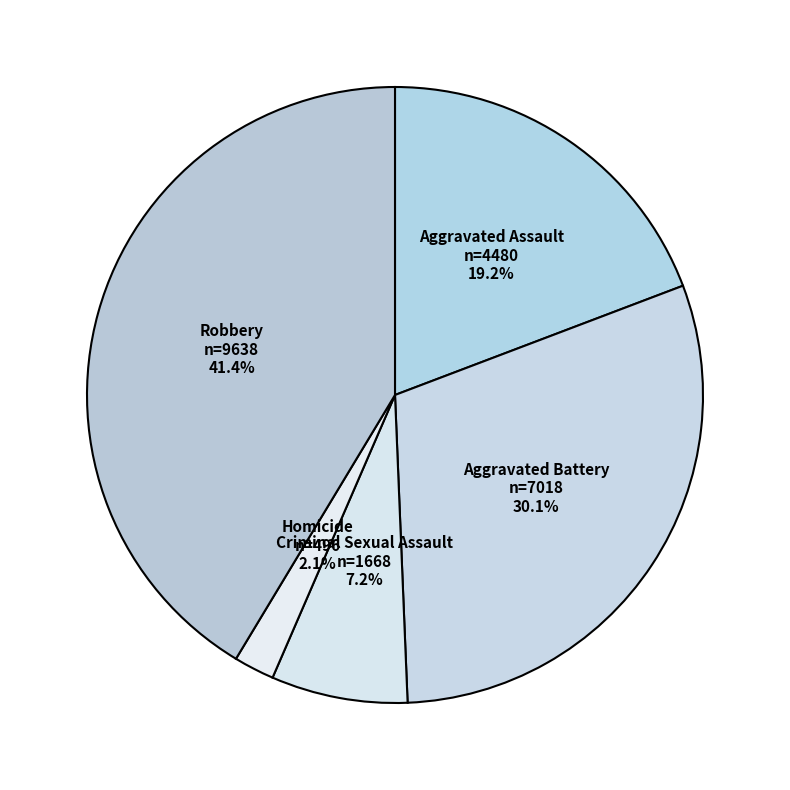

To the nearest percent, what percentage of the pie is Criminal Sexual Assault?

7%